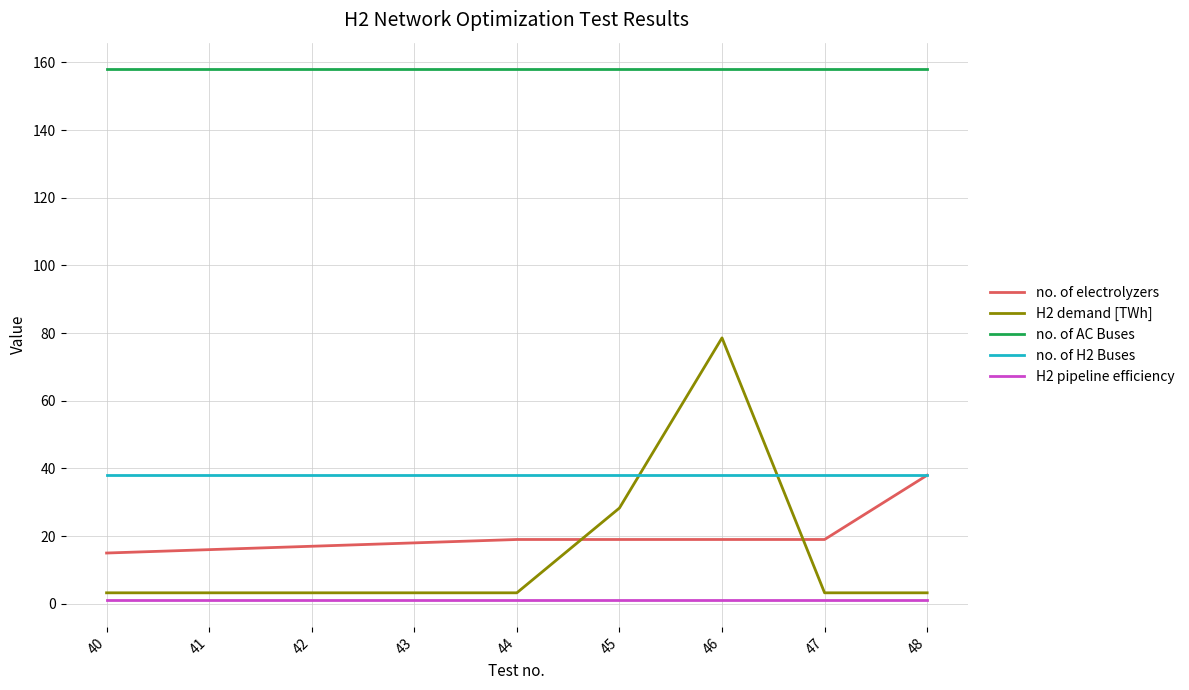

Which category has the highest value in the no. of electrolyzers series?

48